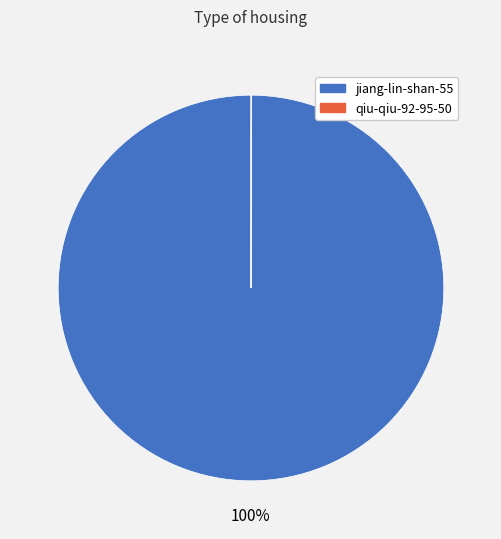

To the nearest percent, what percentage of the pie is jiang-lin-shan-55?

100%